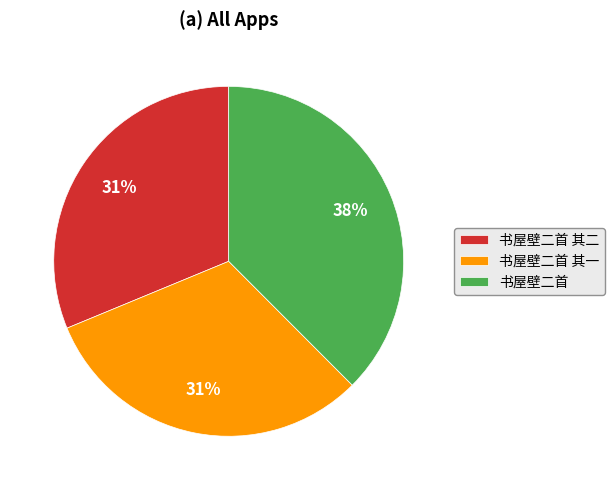

Which has a higher value, 书屋壁二首 其一 or 书屋壁二首?

书屋壁二首